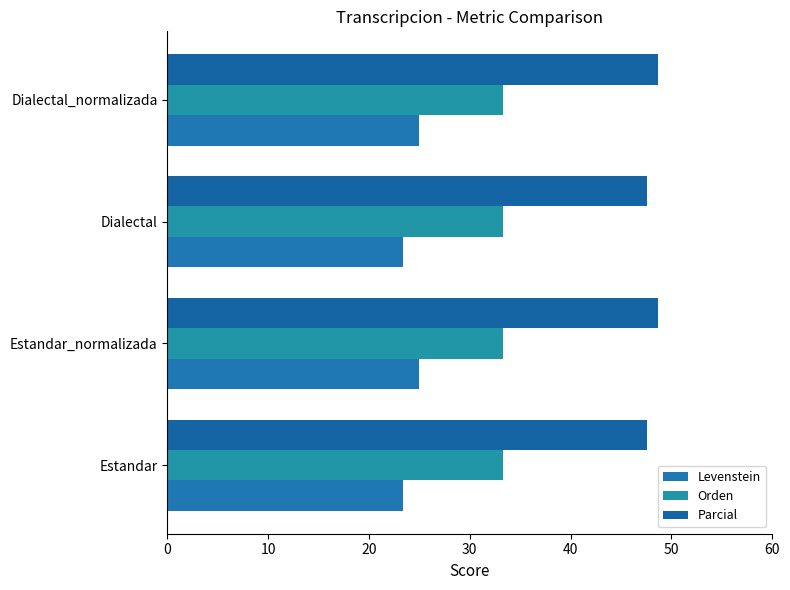

What is the value of the Parcial bar at the 1st from the left?

47.6